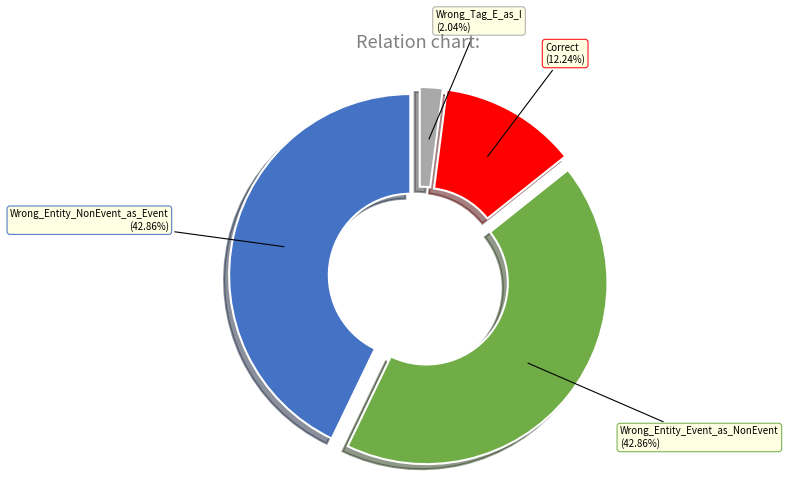

What percentage is the Wrong_Tag_E_as_I slice, to the nearest percent?

2%